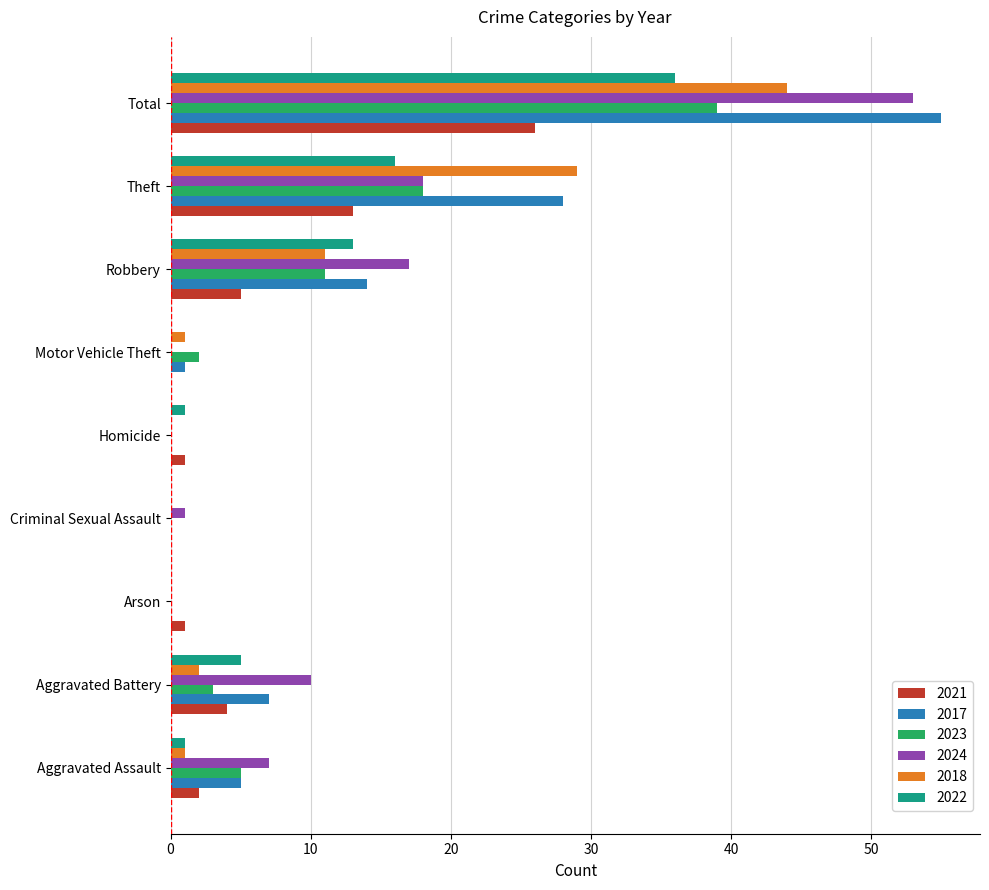

What is the greatest value displayed?

55